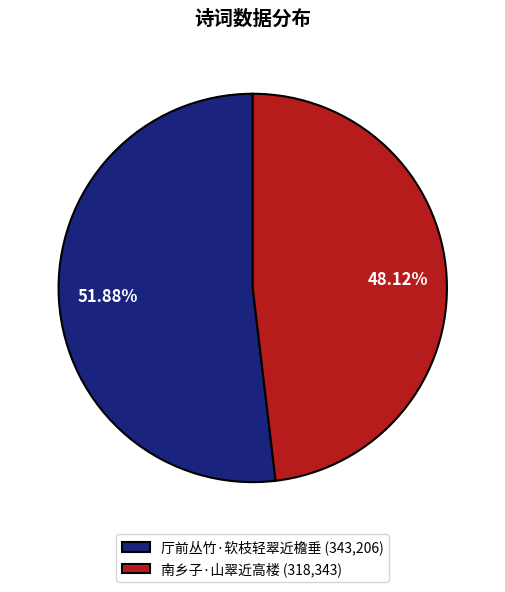

Which category accounts for the majority?

厅前丛竹·软枝轻翠近檐垂